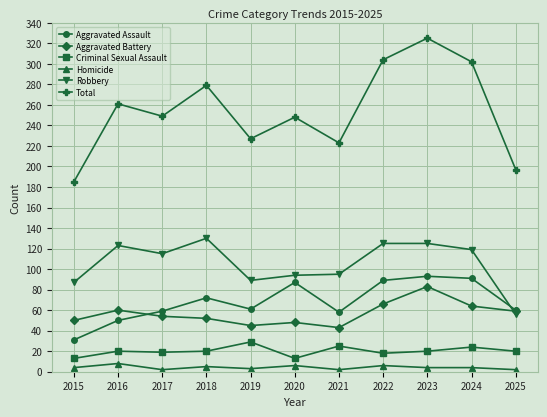

Rank the series at 2018 from lowest to highest value.

Homicide, Criminal Sexual Assault, Aggravated Battery, Aggravated Assault, Robbery, Total